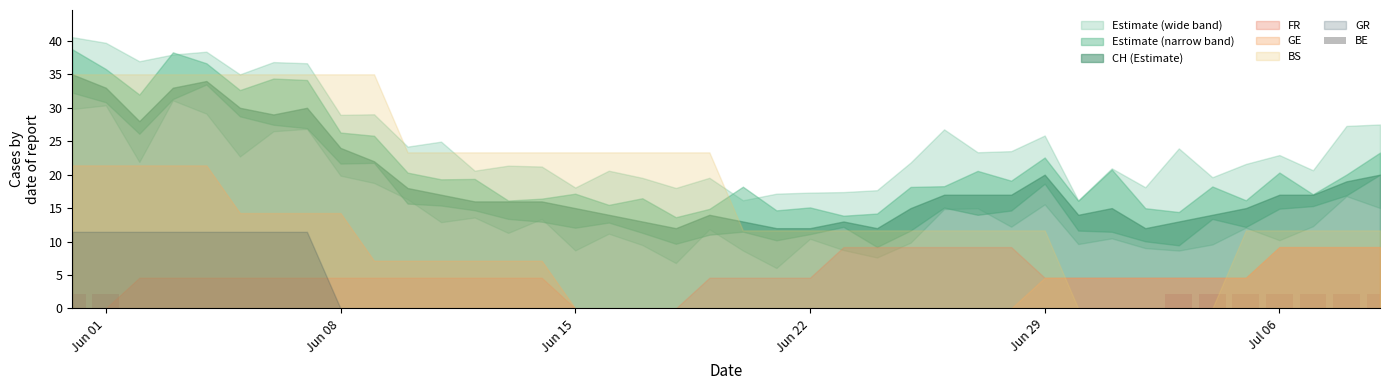

What is the sum of all values?

19.8